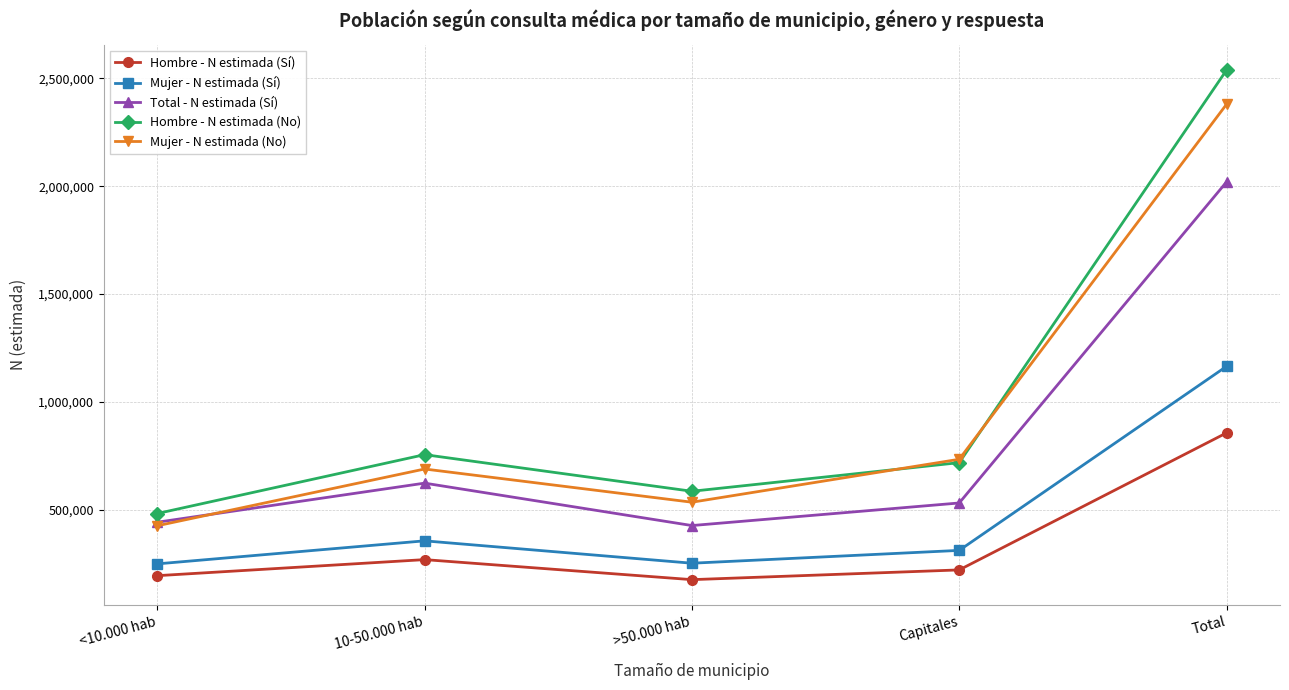

At which category does the chart reach its peak across all series?

Total